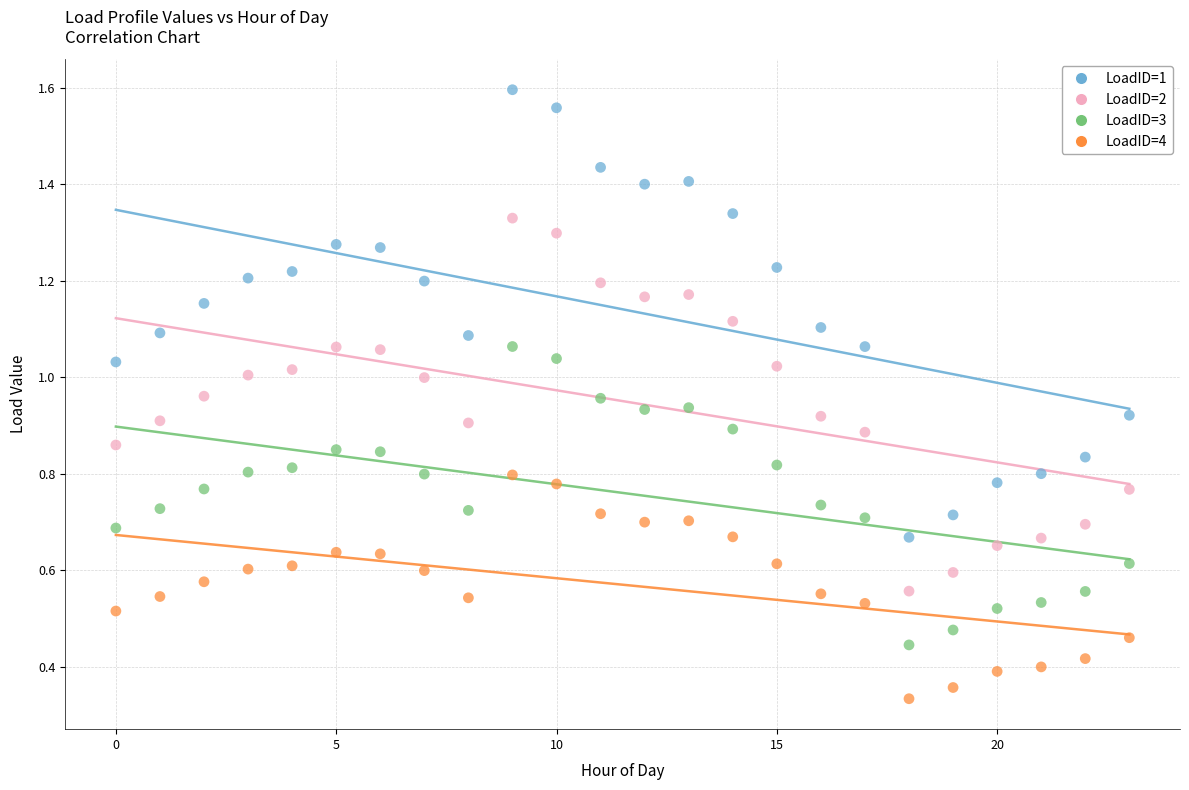

Which series reaches the maximum Y coordinate?

LoadID=1